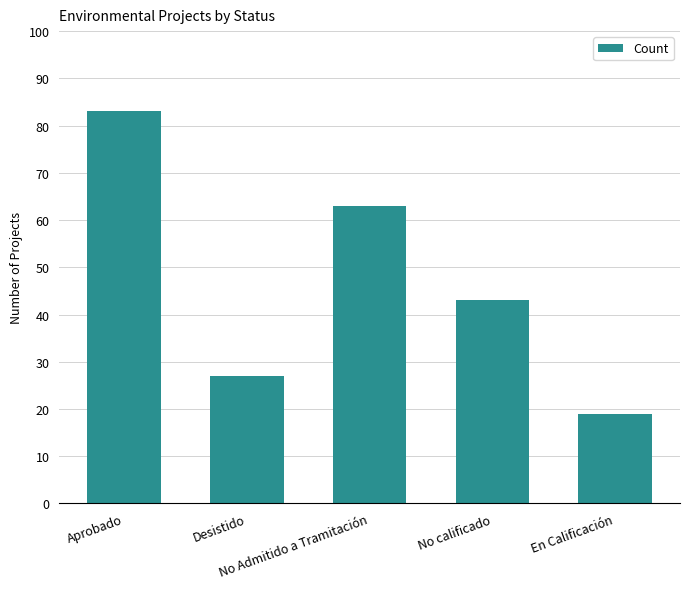

List the labels in order of value, largest first.

Aprobado, No Admitido a Tramitación, No calificado, Desistido, En Calificación